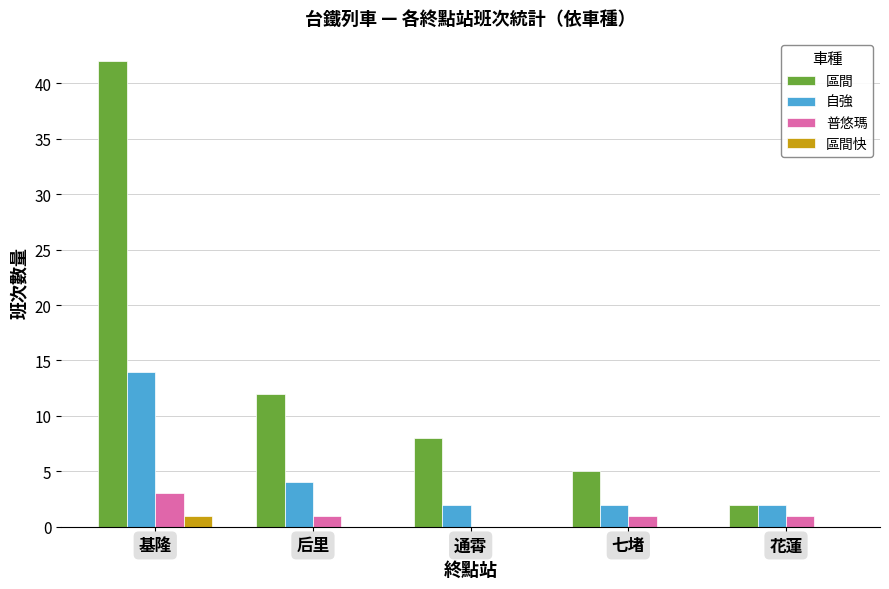

Are the bars horizontal?

No